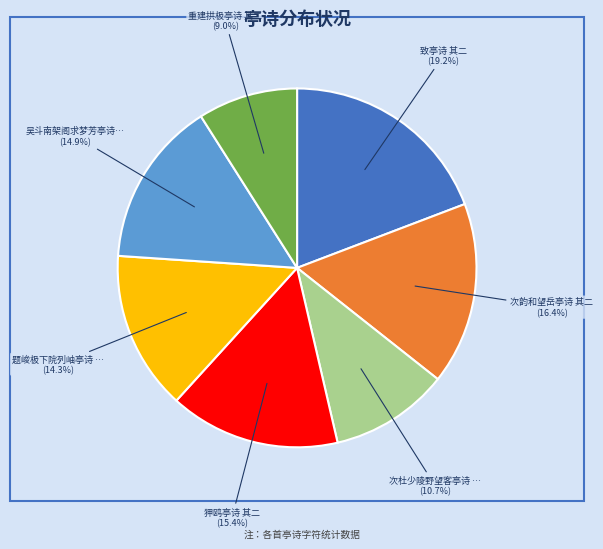

Is there any slice that represents more than half of the pie?

No